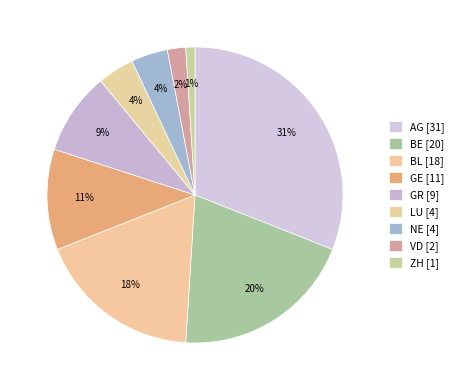

Count the number of slices in the pie.

9